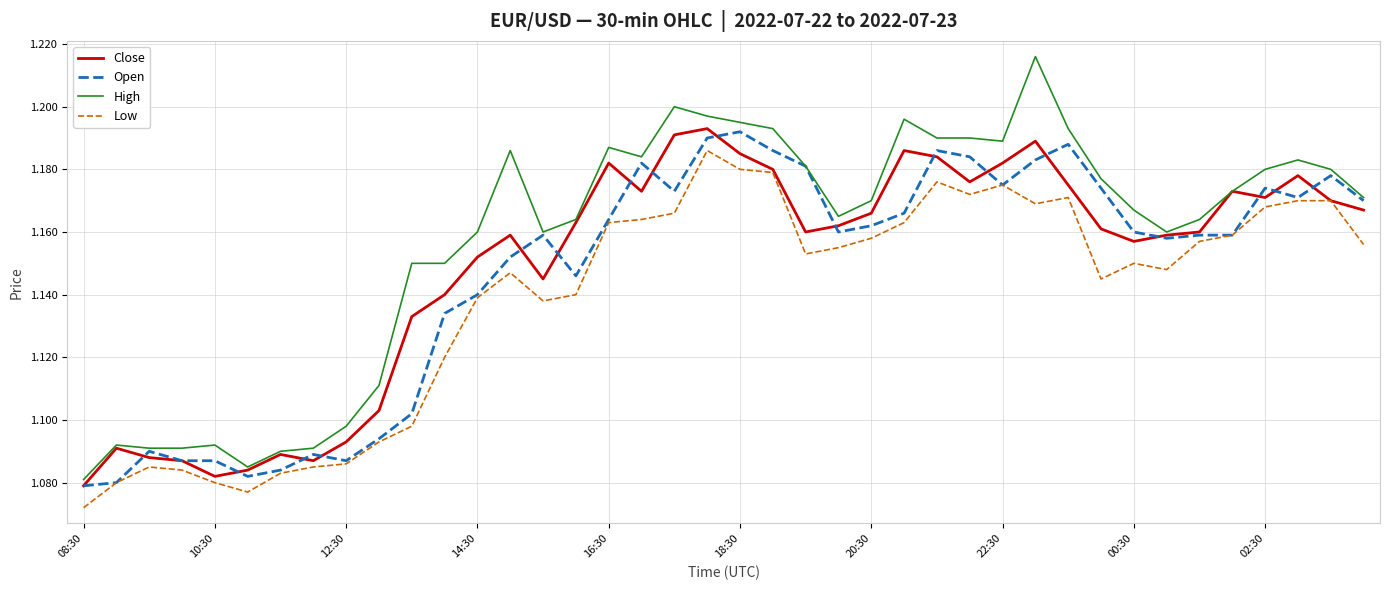

Which series has the largest total across all categories?

High